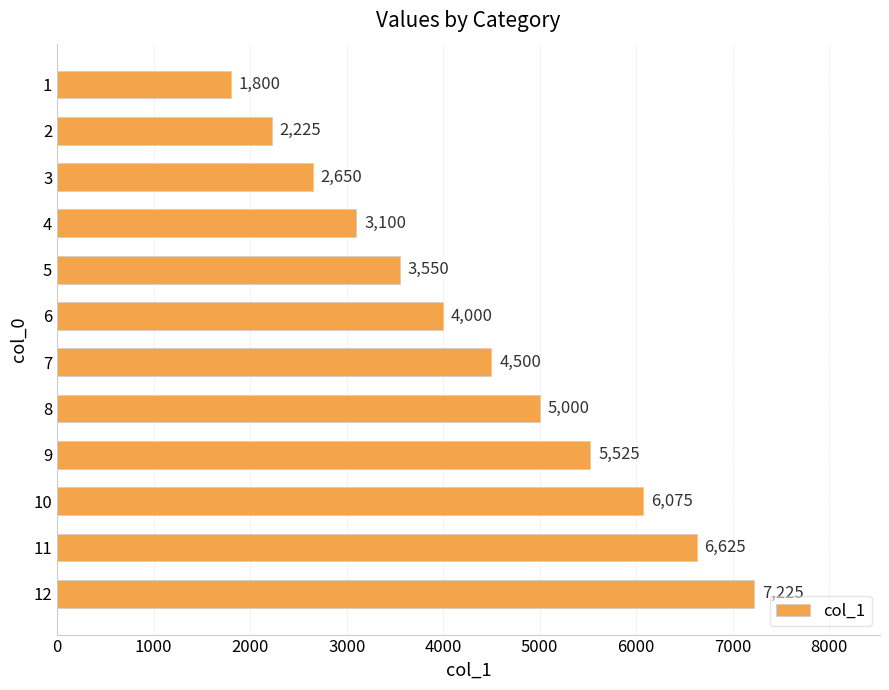

What value does the data have at 1, to the nearest 100?

1800